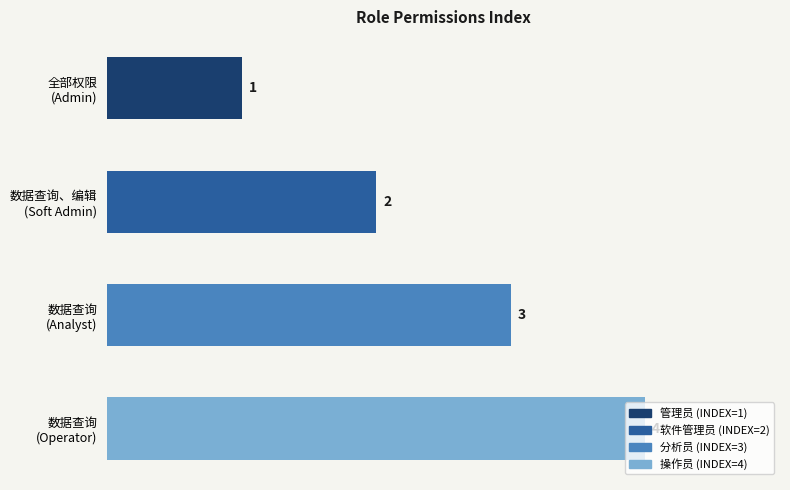

What is the sum of all values?

10